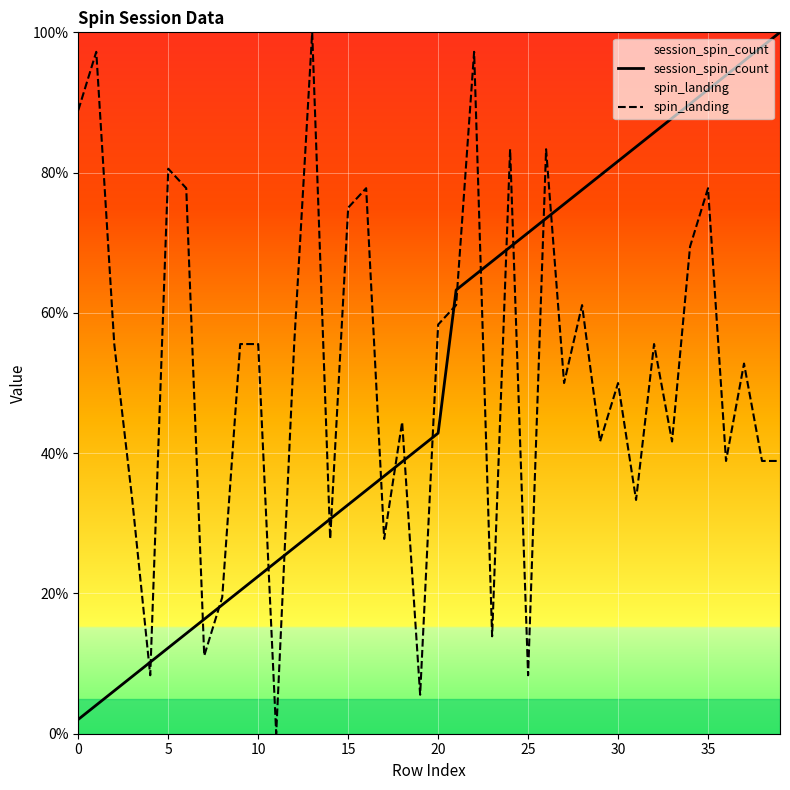

How many interior local peaks does the spin_landing series have?

13